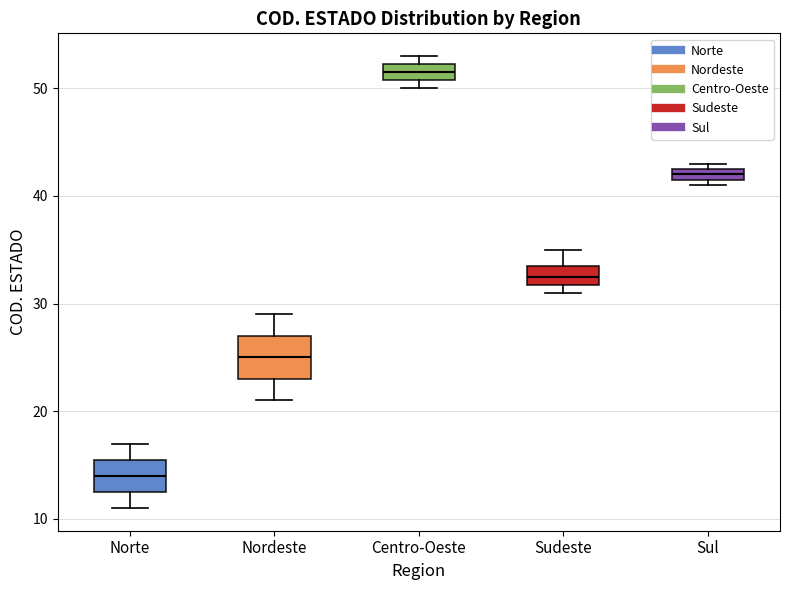

Where is the lower edge of the box for Centro-Oeste on the y-axis? The values are not printed on the chart, so give them approximately, as read against the axis.

51